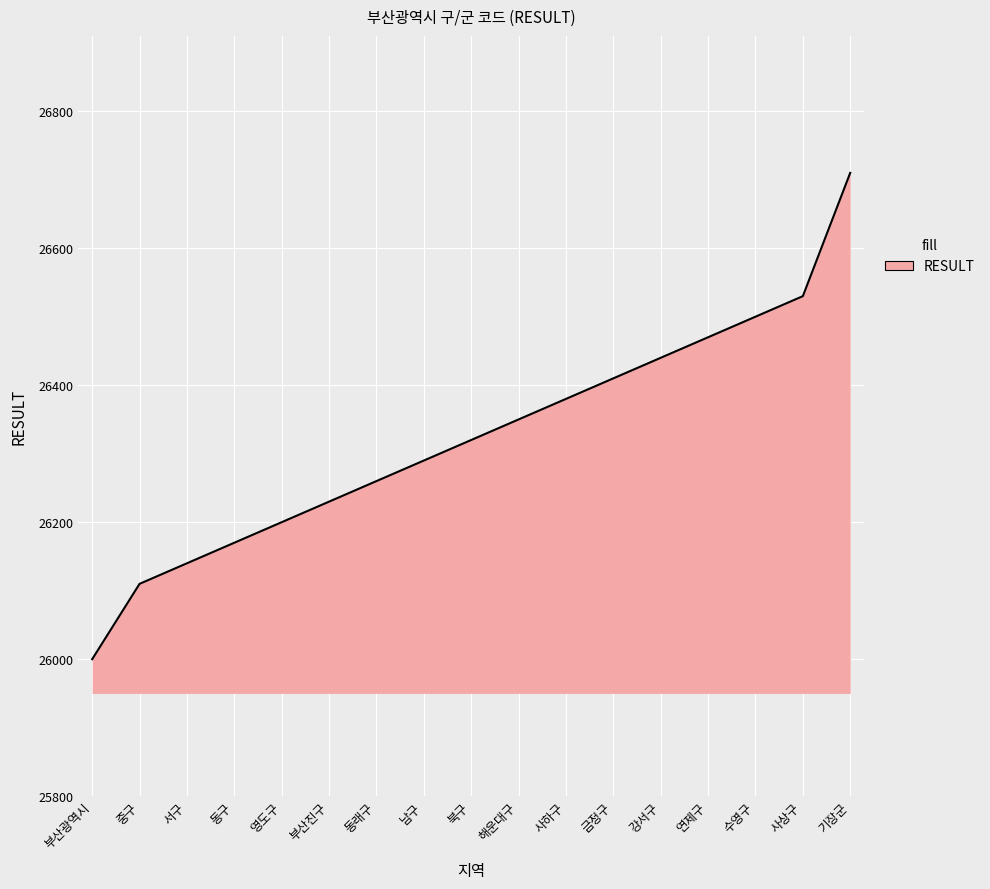

What is the difference between the maximum and minimum values?

710